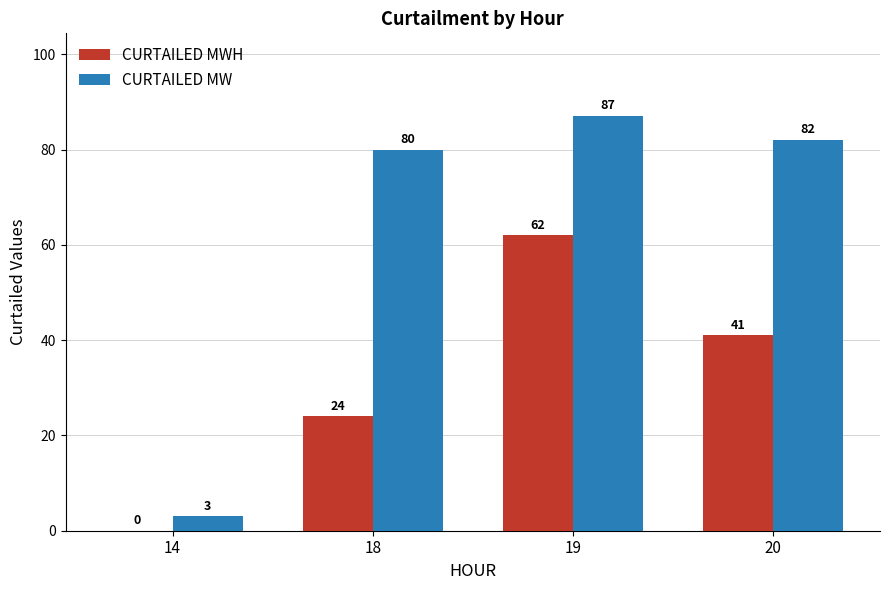

The value of CURTAILED MWH at 18 is 11. True or false?

False